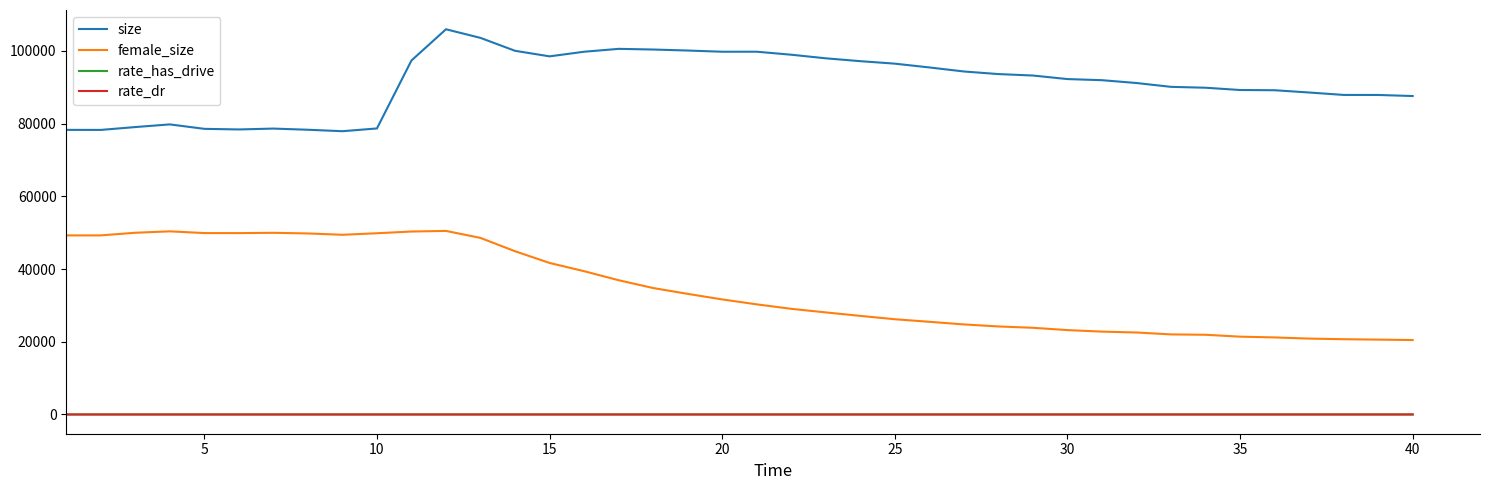

True or false: size and female_size intersect in this chart.

False